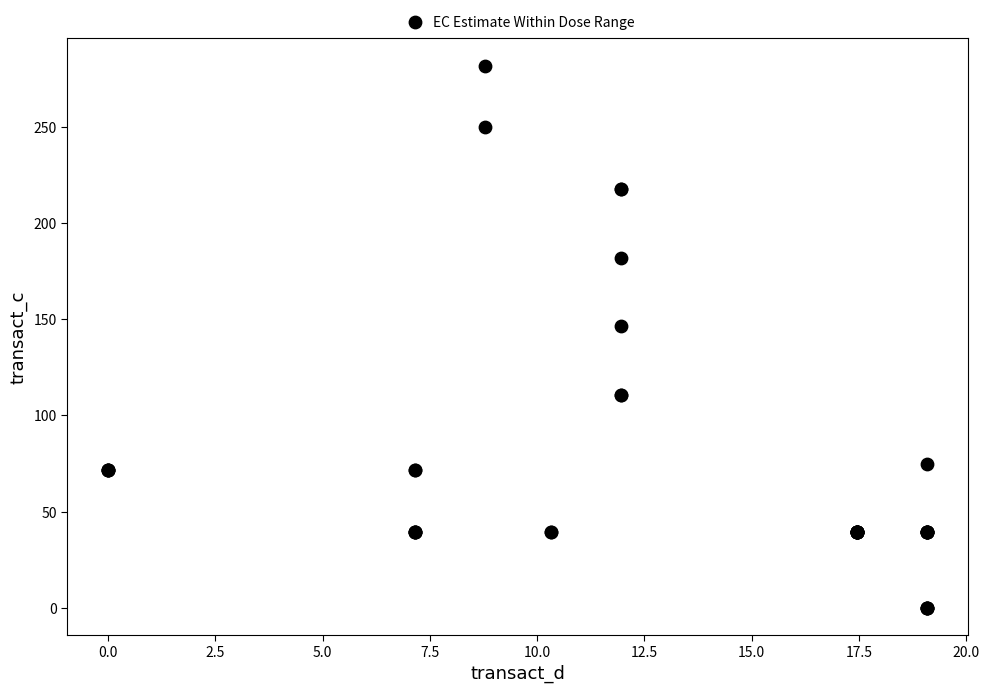

What Y value in the scatter plot is closest to 141?

146.4